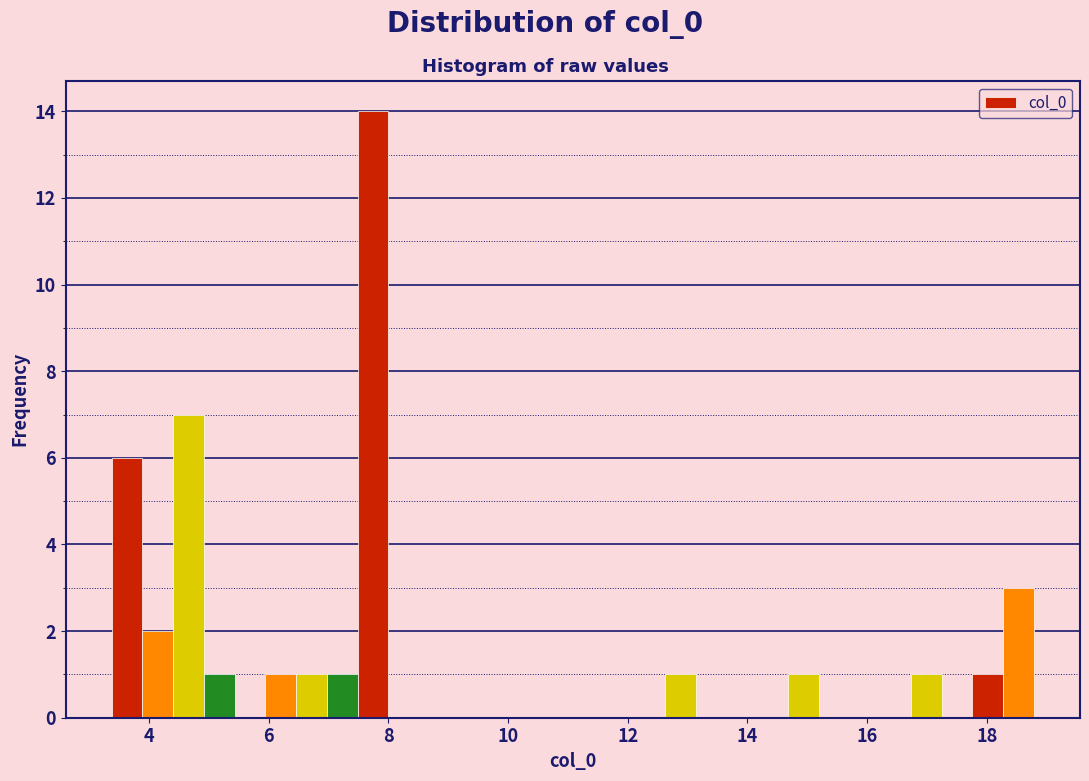

Read against the x-axis, roughly where is the centre of the tallest bar?

7.8